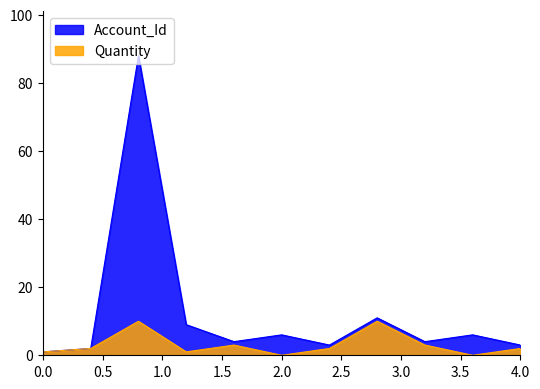

Which series has the largest total across all categories?

Account_Id